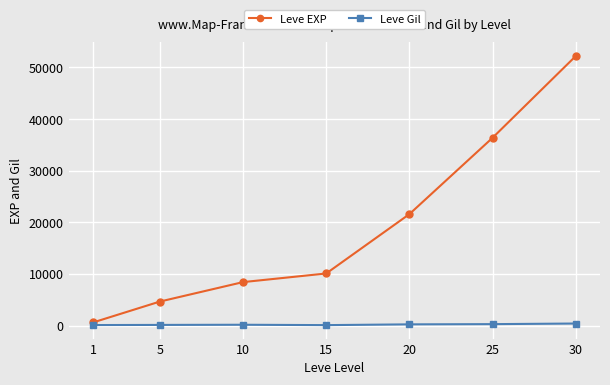

Which series changed the most between 1 and 15?

Leve EXP